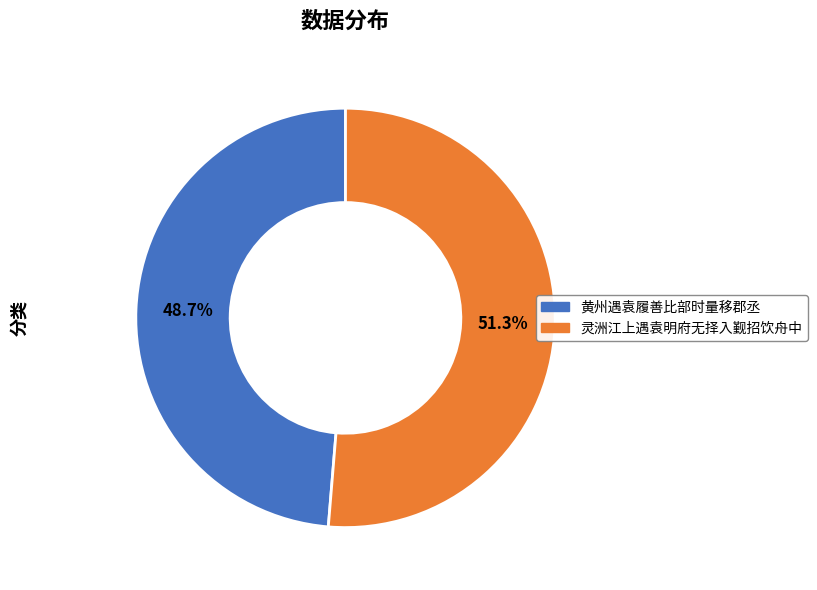

The 黄州遇袁履善比部时量移郡丞 slice represents 54% of the pie. True or false?

False